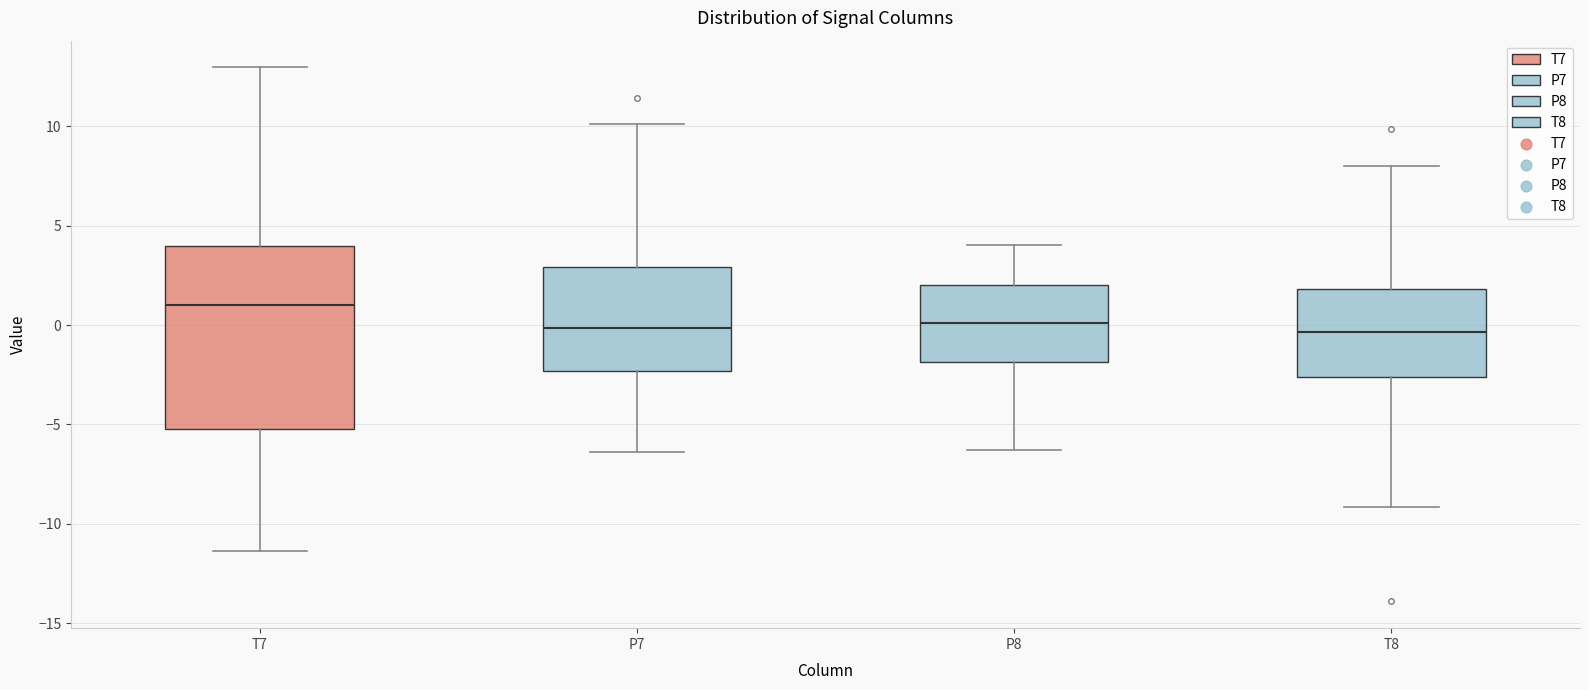

Comparing the boxes themselves (not the whiskers), which one is the tallest?

T7